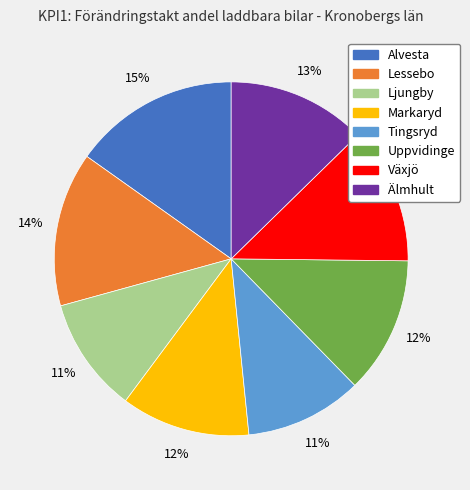

Which has a higher value, Alvesta or Växjö?

Alvesta